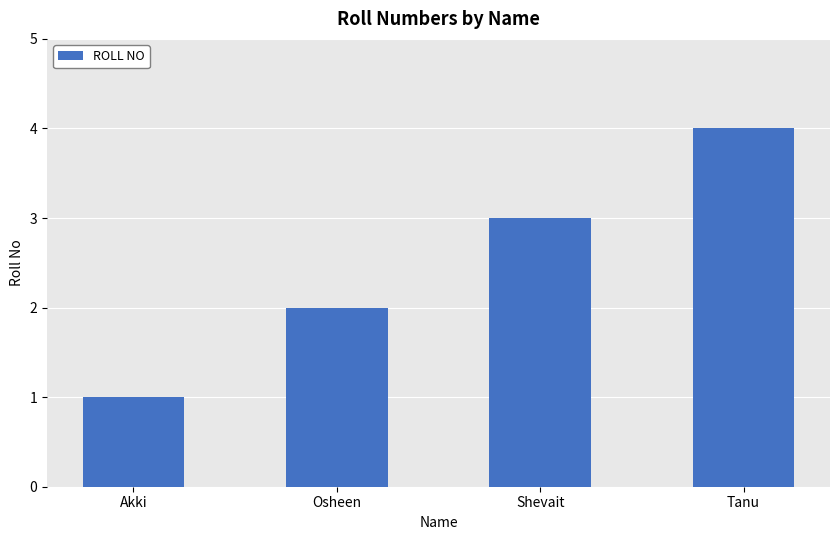

The chart shows a value of 4 at Tanu. True or false?

True